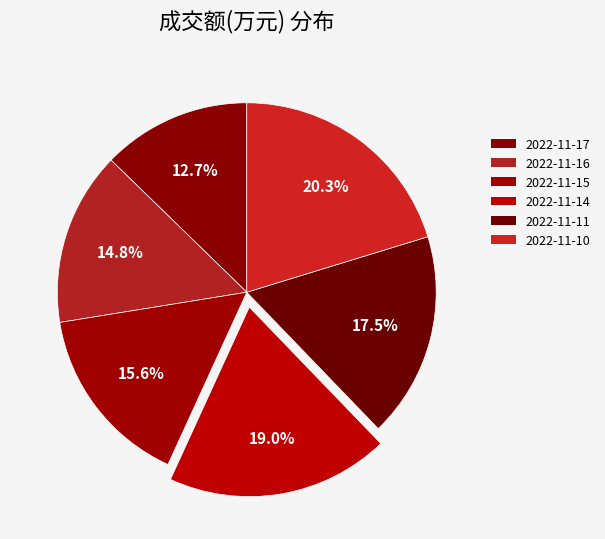

How many segments does this pie chart have?

6